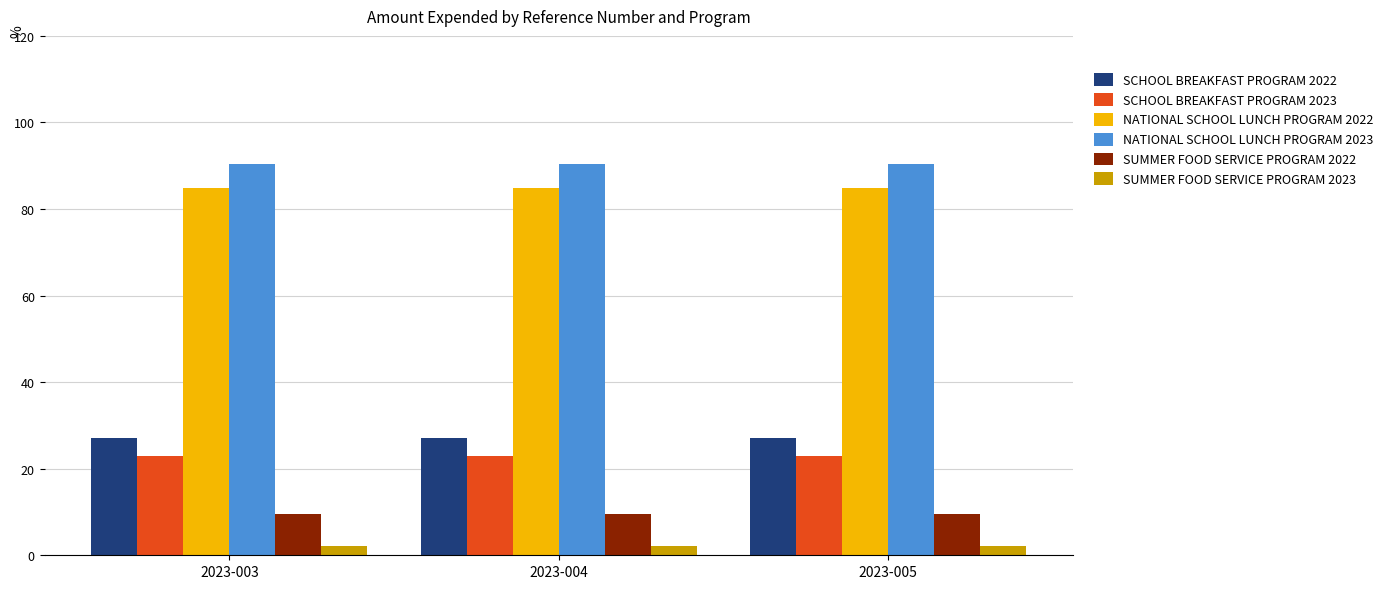

What are all the series names shown in the legend?

SCHOOL BREAKFAST PROGRAM 2022, SCHOOL BREAKFAST PROGRAM 2023, NATIONAL SCHOOL LUNCH PROGRAM 2022, NATIONAL SCHOOL LUNCH PROGRAM 2023, SUMMER FOOD SERVICE PROGRAM 2022, SUMMER FOOD SERVICE PROGRAM 2023